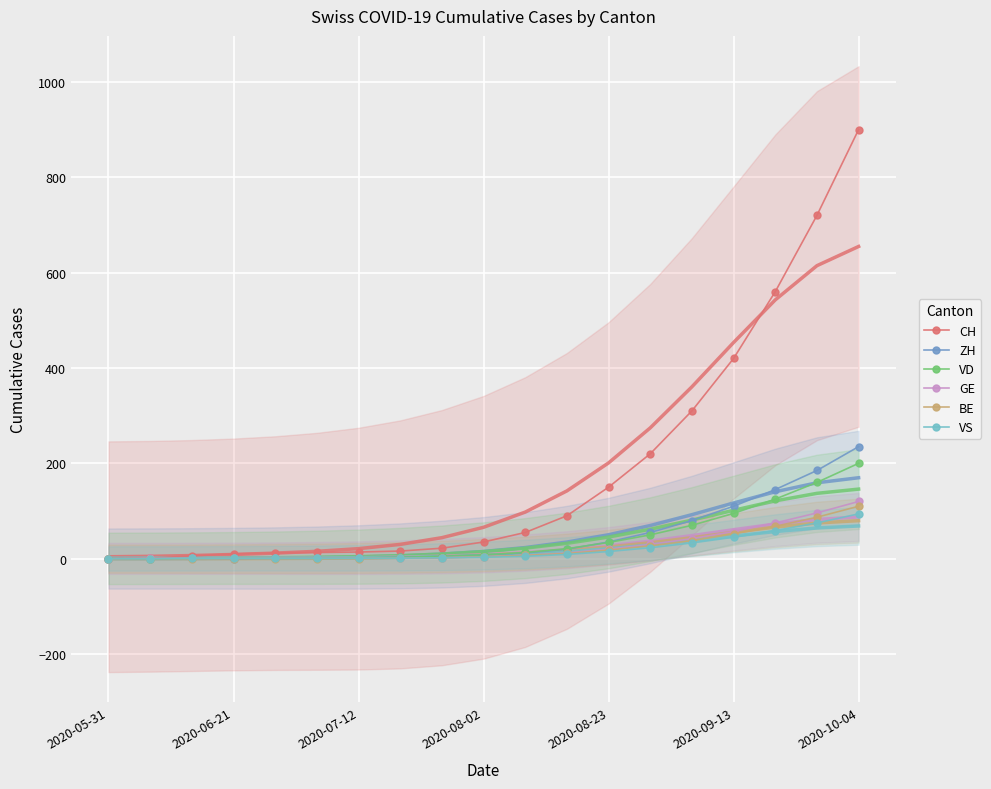

True or false: VS has a value of 23 at 13.

True